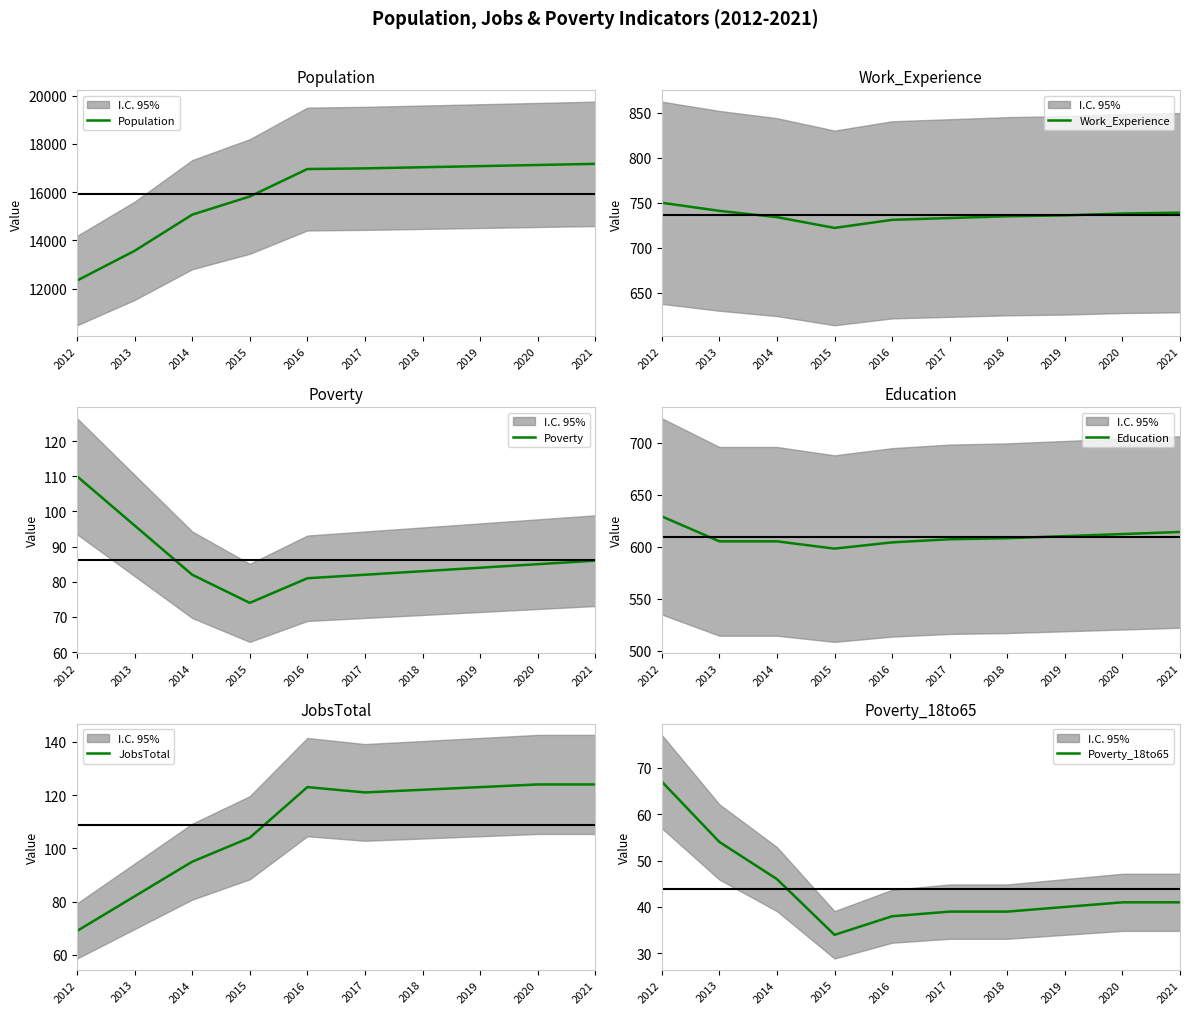

List the labels in order of JobsTotal value, smallest first.

2012, 2013, 2014, 2015, 2017, 2018, 2016, 2019, 2020, 2021